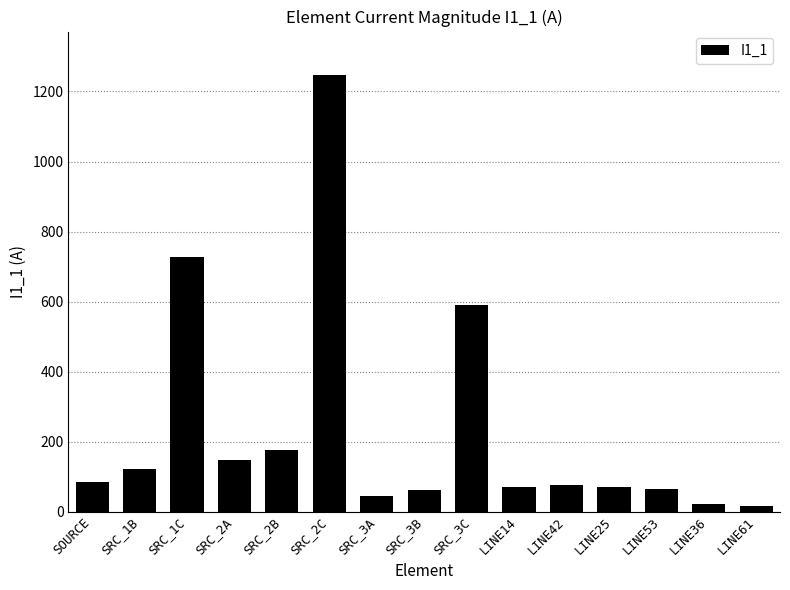

What is the maximum value shown in the chart?

1246.6